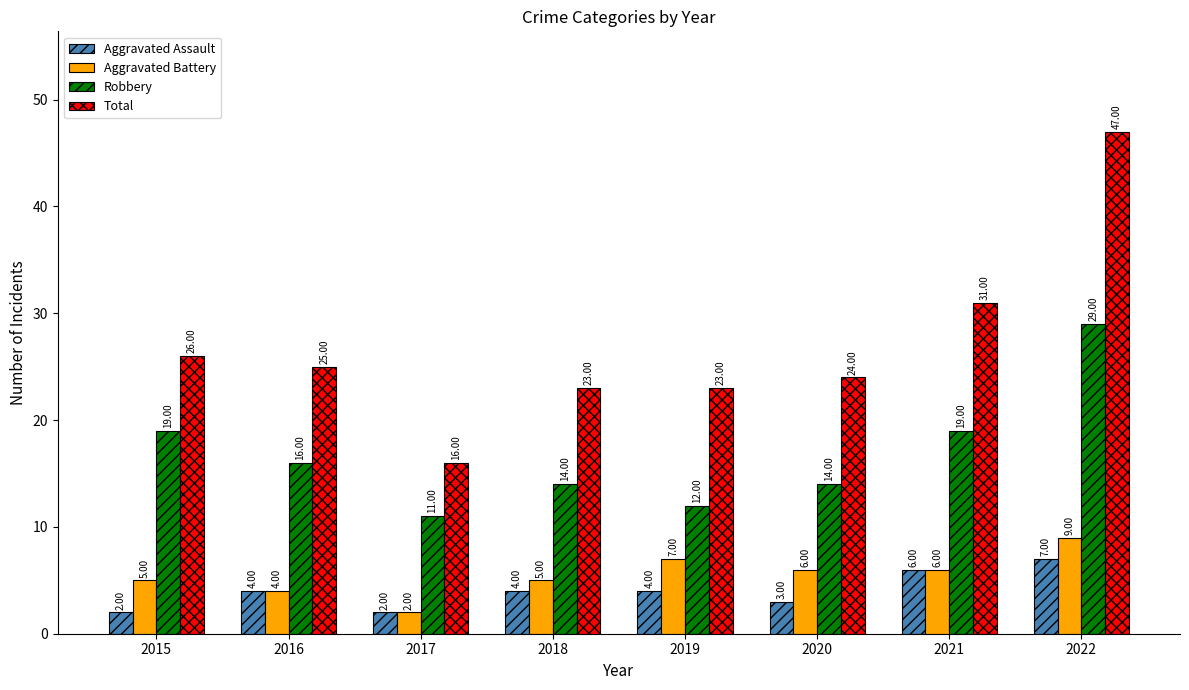

Count the number of data series in this chart.

4